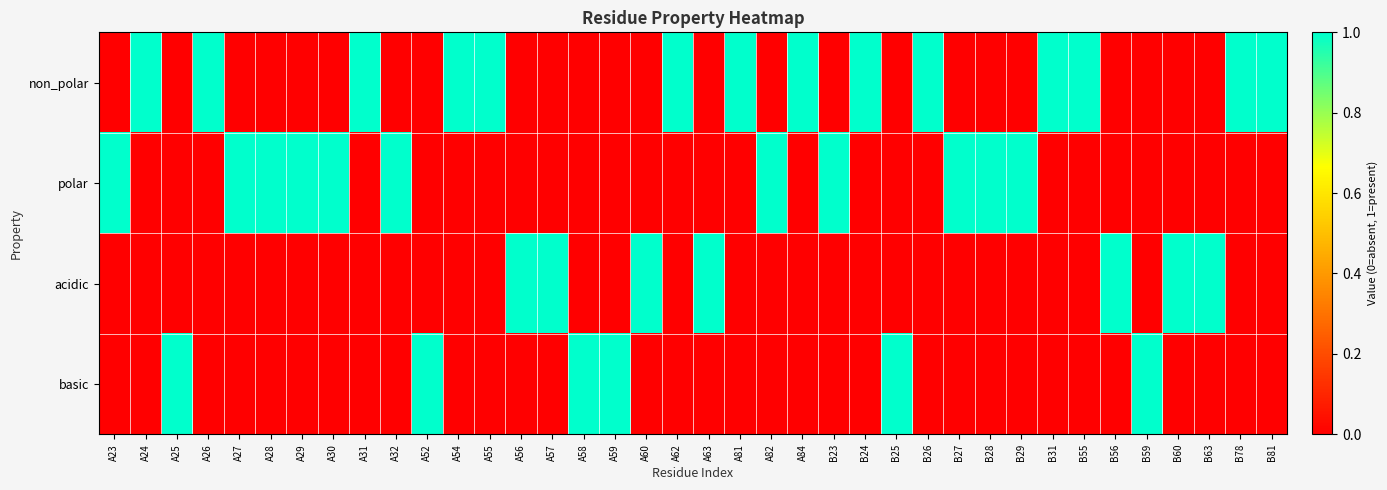

Which has a higher value, A31 or A29?

A31